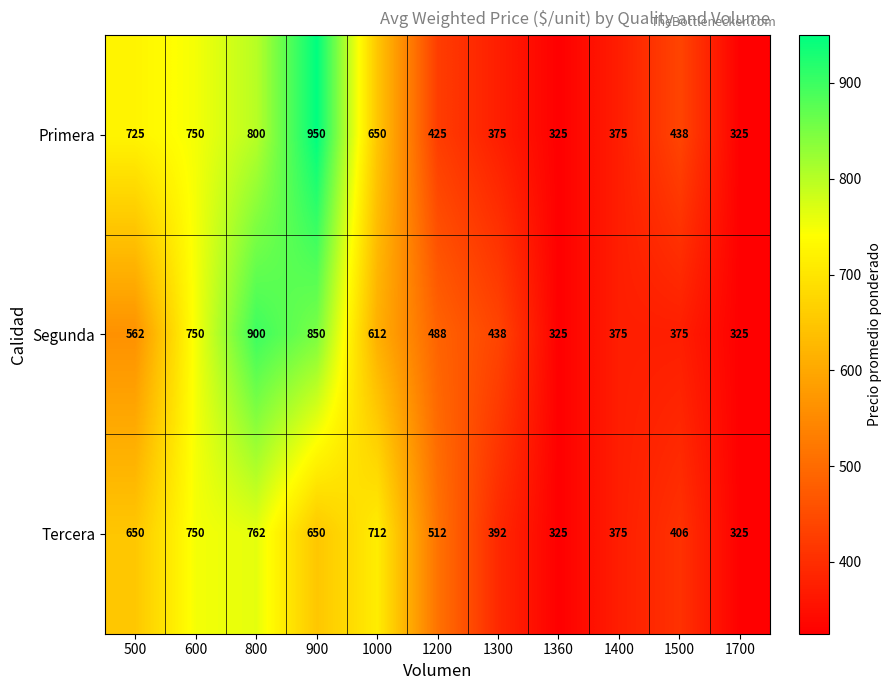

List the series in order of their overall mean, lowest first.

Tercera, Segunda, Primera